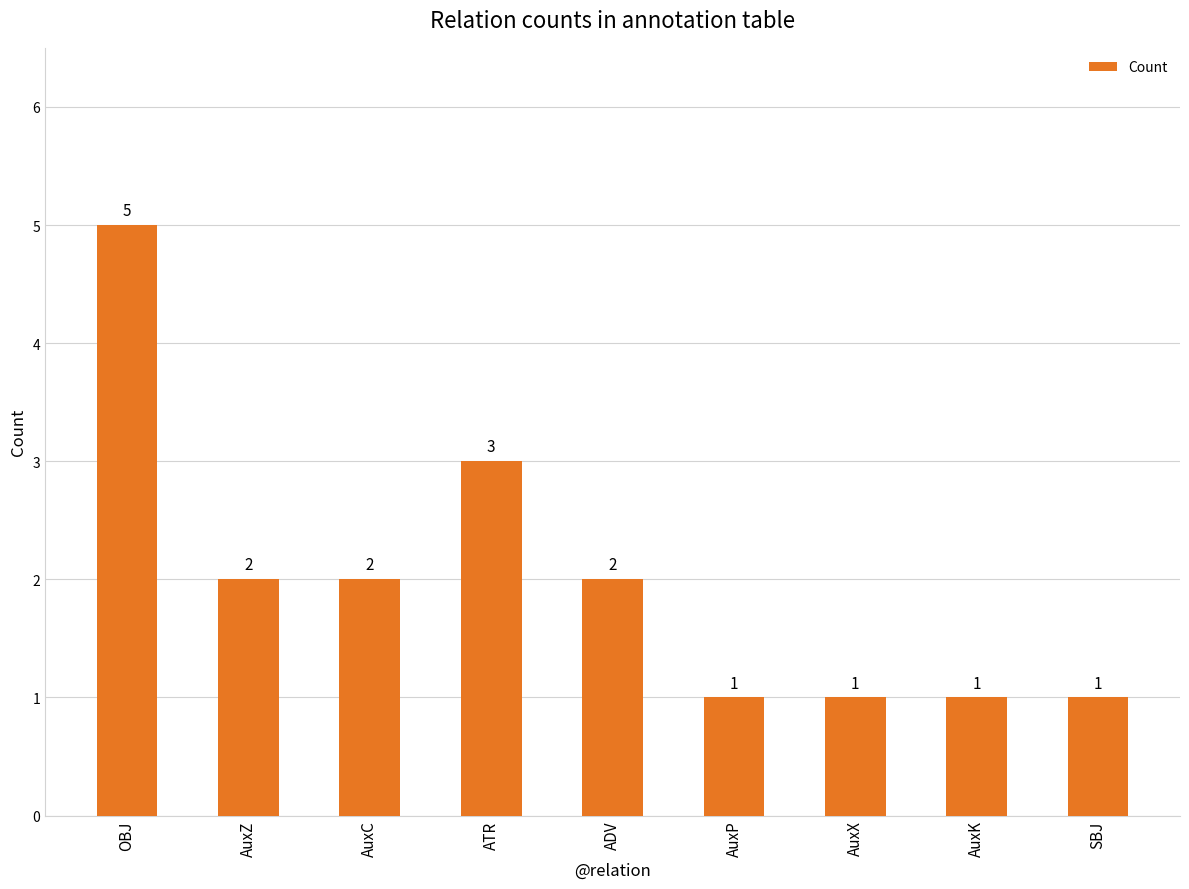

The value at AuxP is 1. True or false?

True